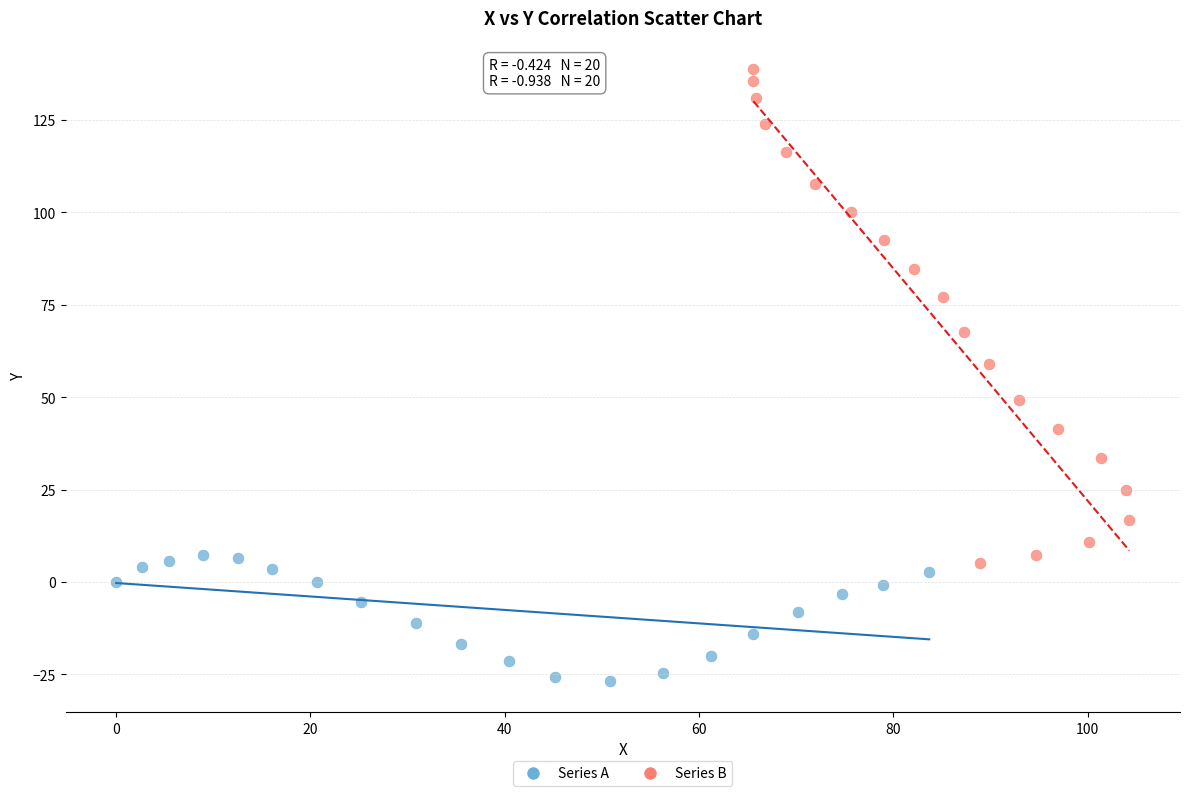

Which series has the largest Y range (max minus min)?

Series B